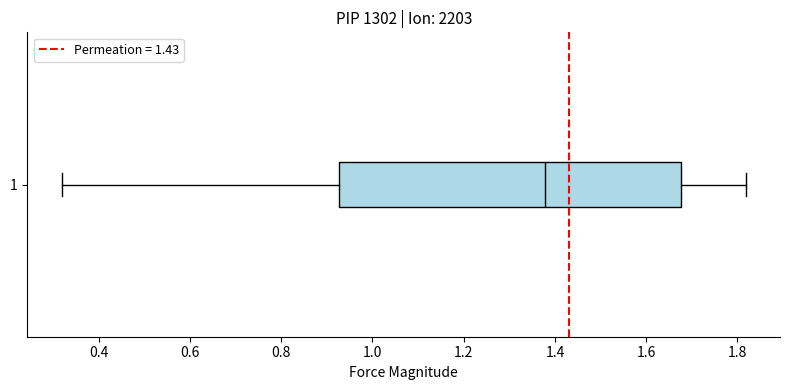

Read this box plot against the x-axis: the position of the median line, the range covered by the box, and the ends of both whiskers. The values are not printed on the chart, so give them approximately, as read against the axis.

median 1.38, box 0.92 to 1.68, whiskers 0.32 to 1.82